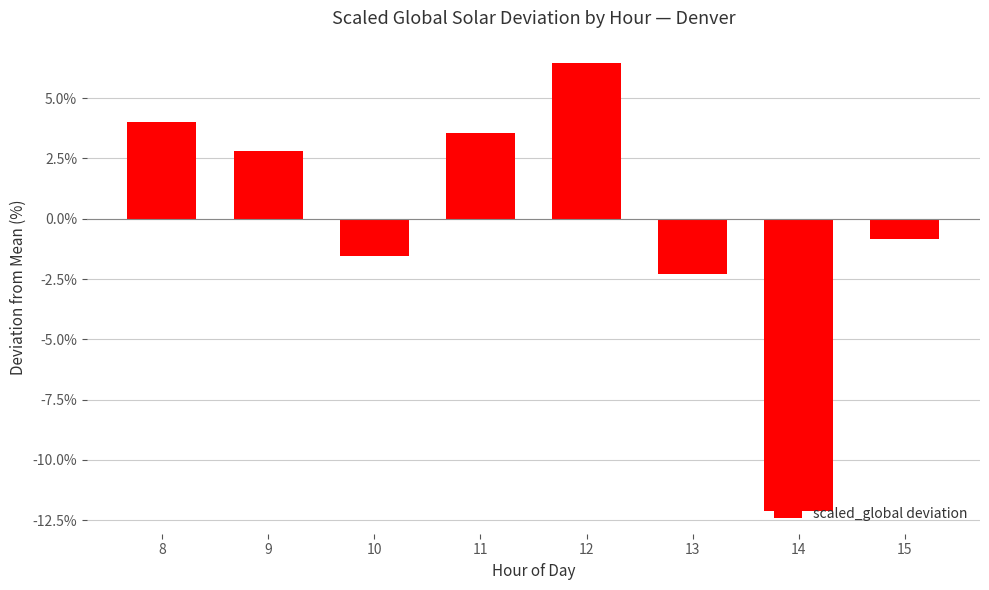

At which category does the chart reach its minimum across all series?

14